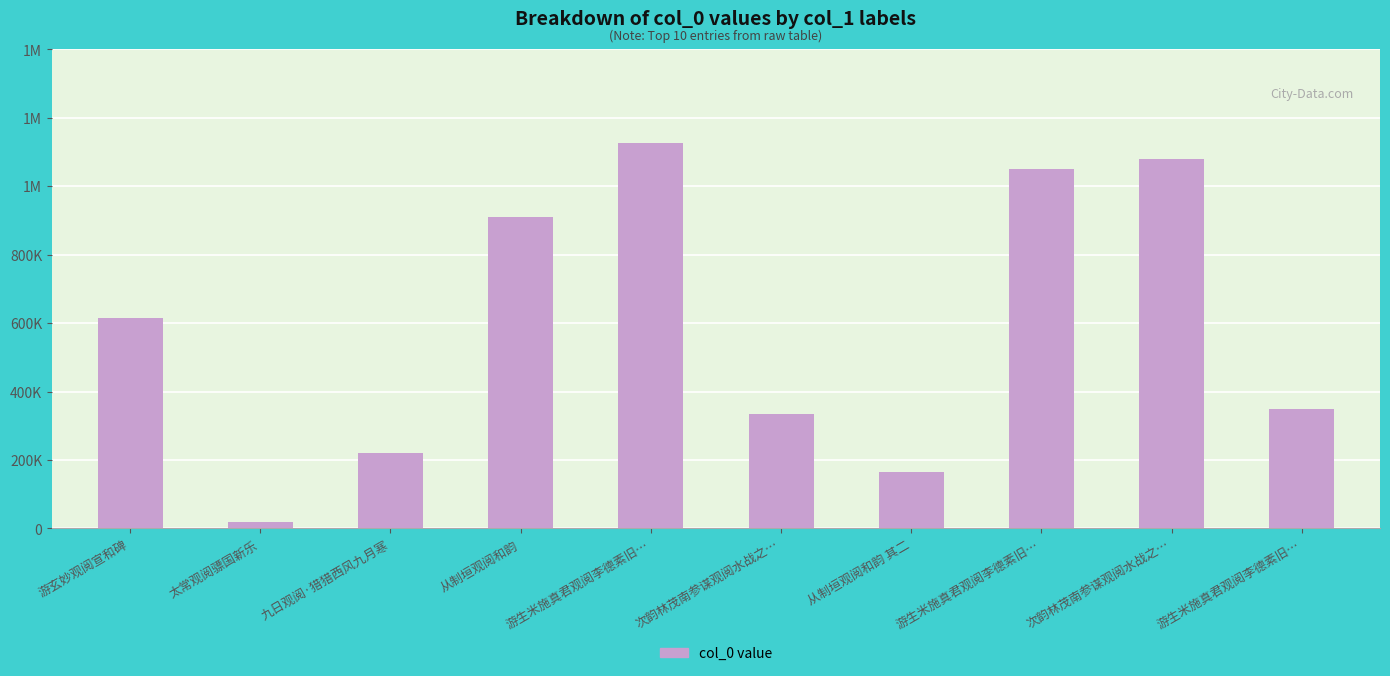

Does the chart contain any negative values?

No